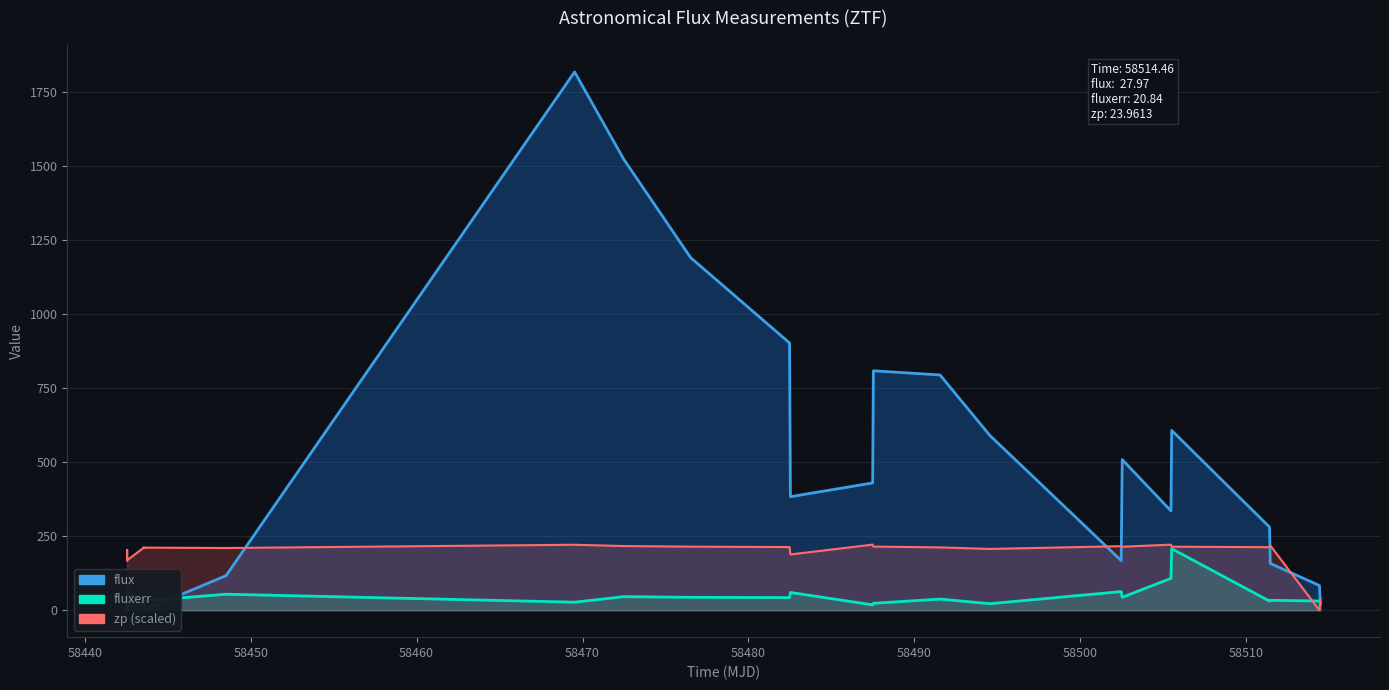

Reading left to right, transcribe all the data shown in this chart.

flux: 6.1	0.0	0.0	72.5	16.4	26.6	0.0	116.9	1817.3	1522.7	1190.5	902.3	383.4	429.7	808.3	794.3	590.2	167.7	508.6	335.3	607.1	280.6	158.0	83.5	28.0
fluxerr: 25.7	28.0	28.1	36.0	22.0	26.8	31.7	54.1	27.2	45.9	43.7	42.6	60.0	18.2	23.4	37.7	22.1	63.0	43.8	107.7	207.7	30.8	33.6	31.1	20.8
zp: 173.0	166.8	204.1	168.9	210.8	212.6	211.4	210.1	221.1	216.7	214.7	213.3	188.3	221.6	214.9	212.2	207.0	216.3	214.5	221.5	214.5	213.0	218.9	0.0	35.4